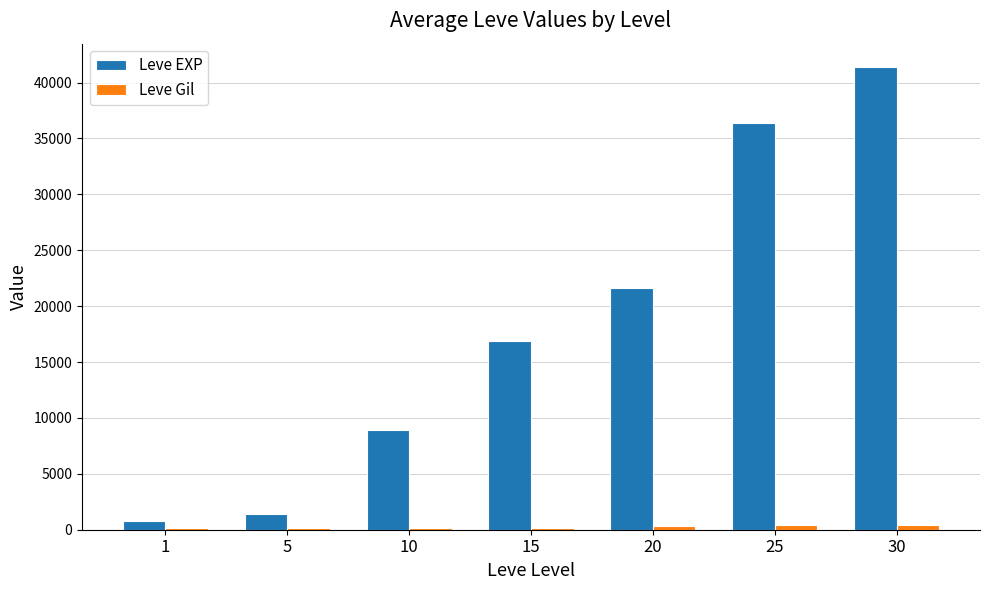

What is the greatest value displayed?

41410